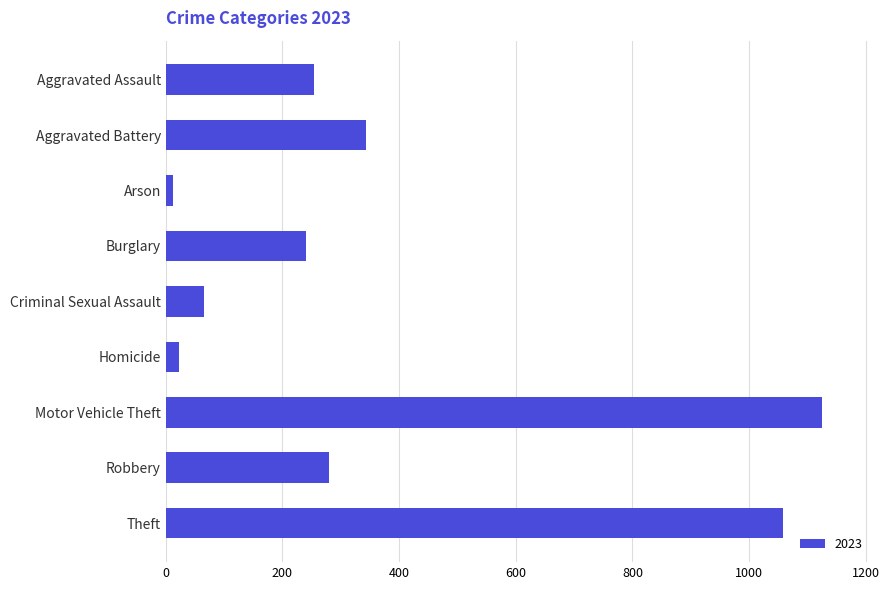

At which label is the value closest to 568?

Aggravated Battery